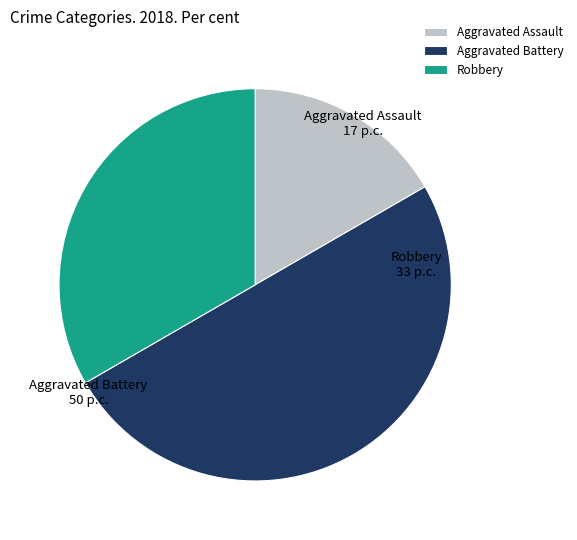

The Aggravated Battery slice represents 55% of the pie. True or false?

False